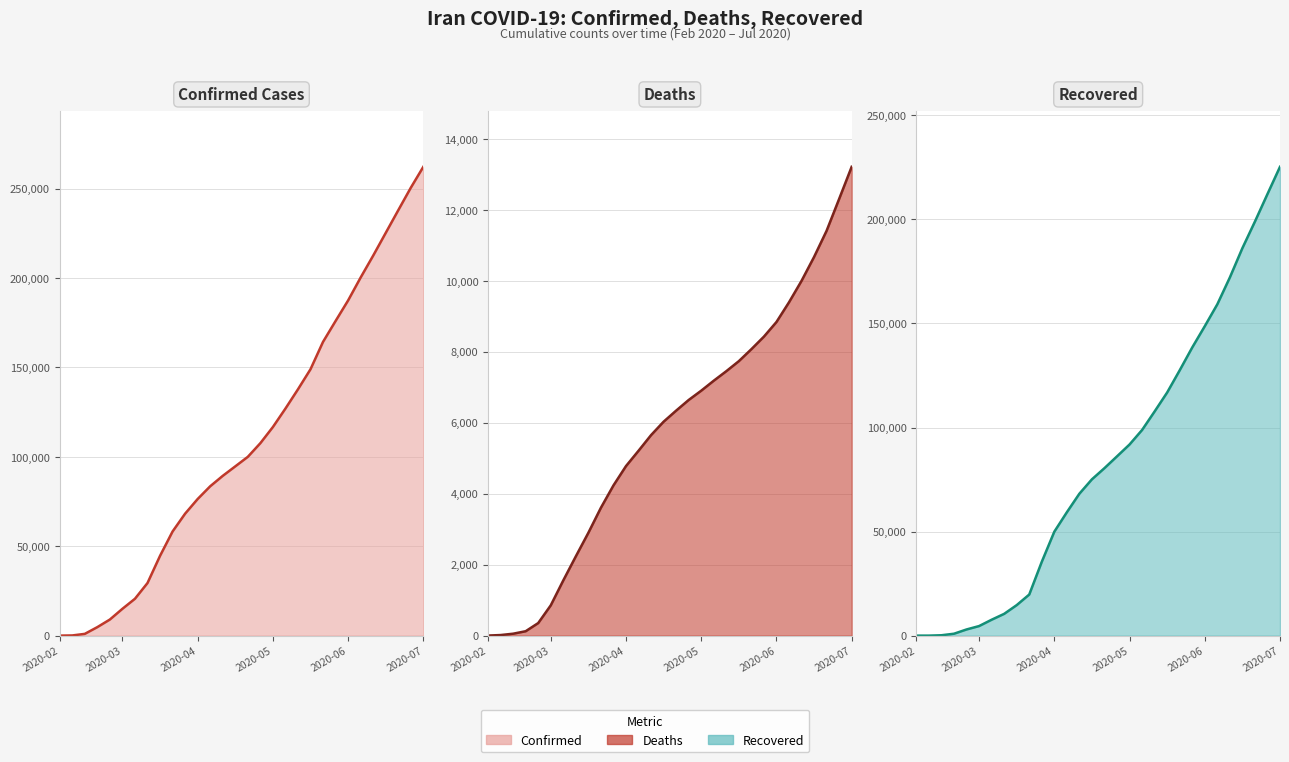

Does the chart display data point markers on the line(s)?

No